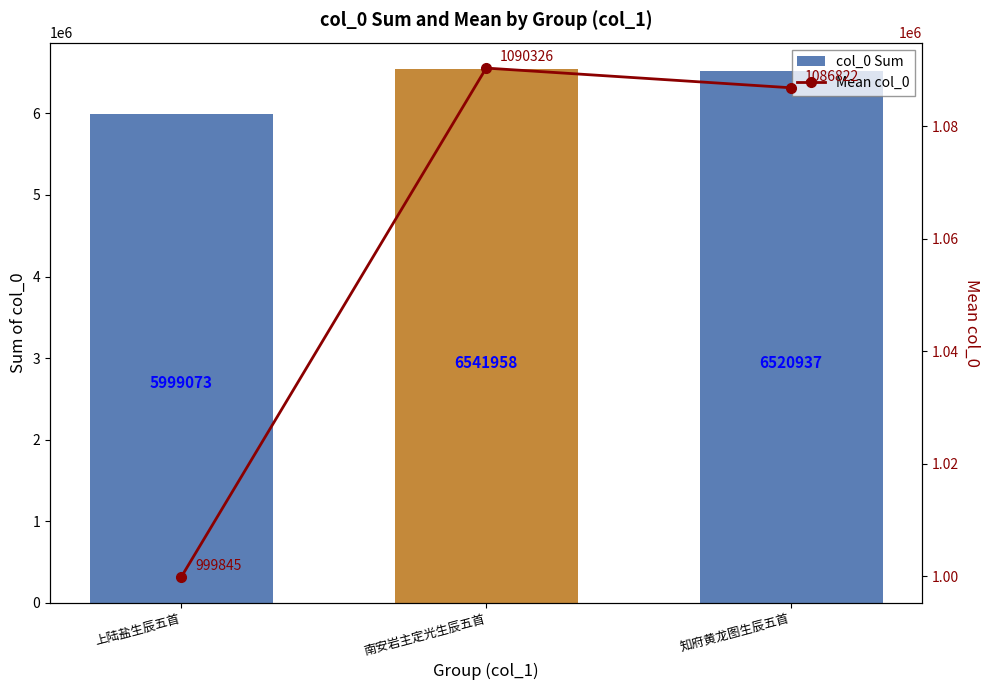

What are all the series names shown in the legend?

col_0 Sum, Mean col_0